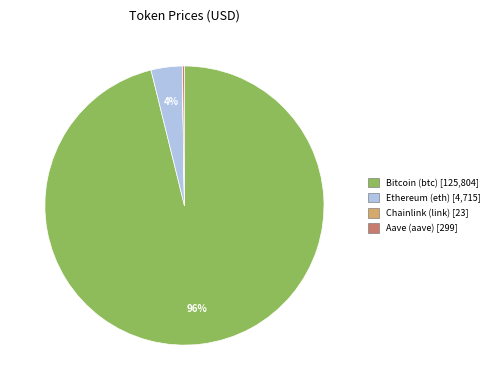

To the nearest percent, what percentage of the pie is Ethereum (eth)?

4%